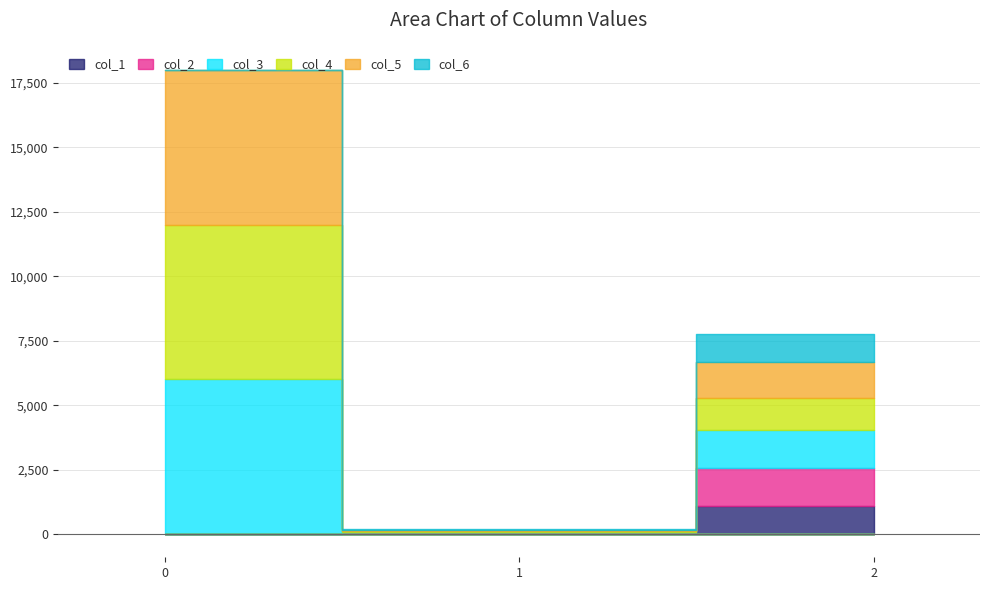

Between 0 and 1, which is larger?

1